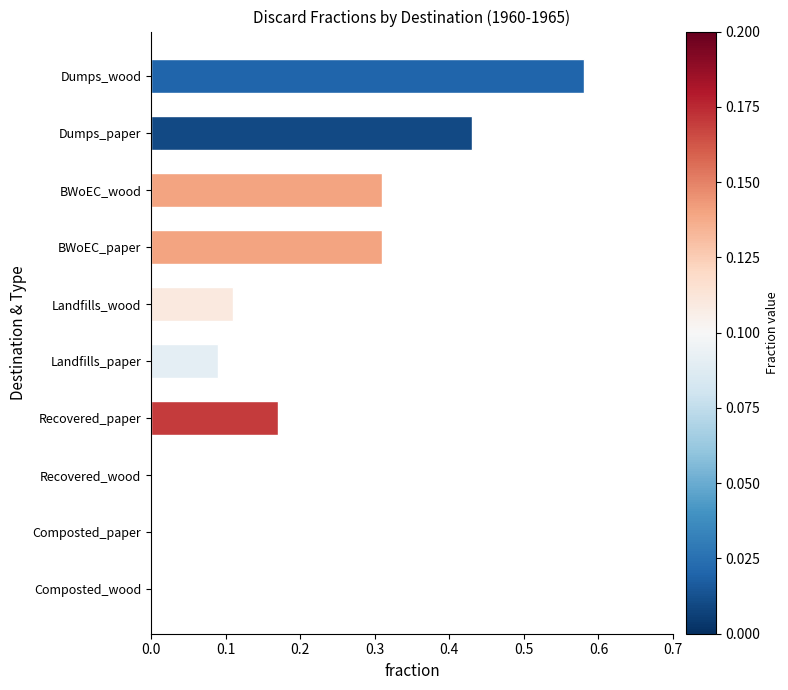

At which category does the chart reach its peak across all series?

Dumps_wood